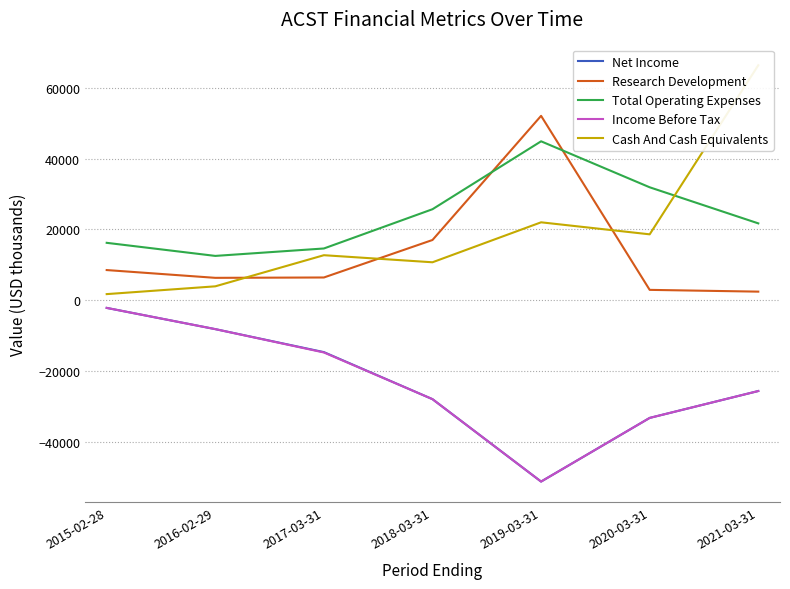

Between 2018-03-31 and 2021-03-31, which series saw the biggest shift?

Cash And Cash Equivalents